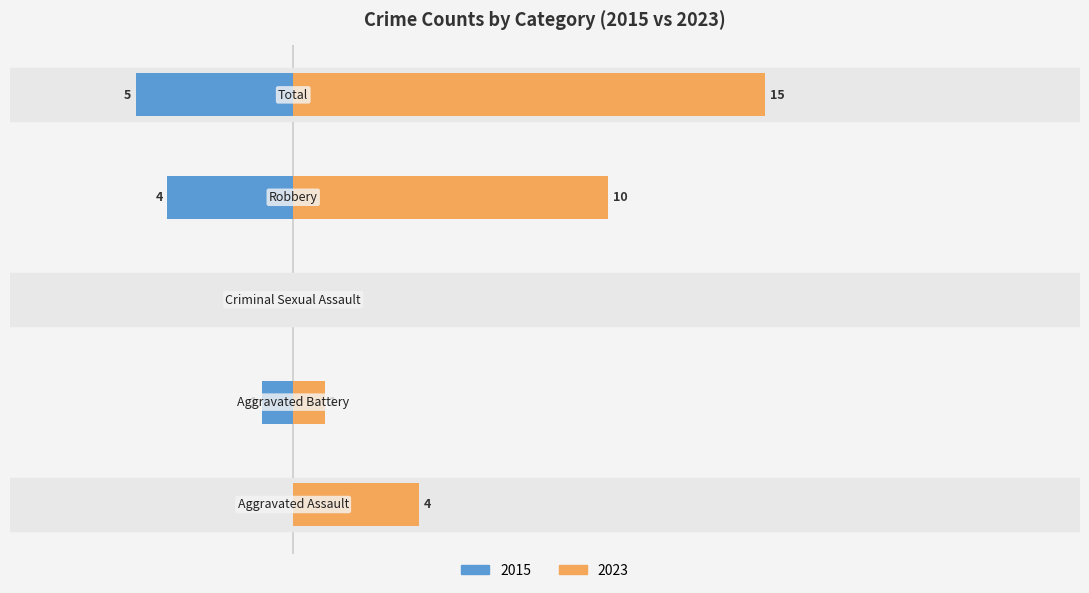

Which label corresponds to the smallest value in the chart?

Aggravated Assault